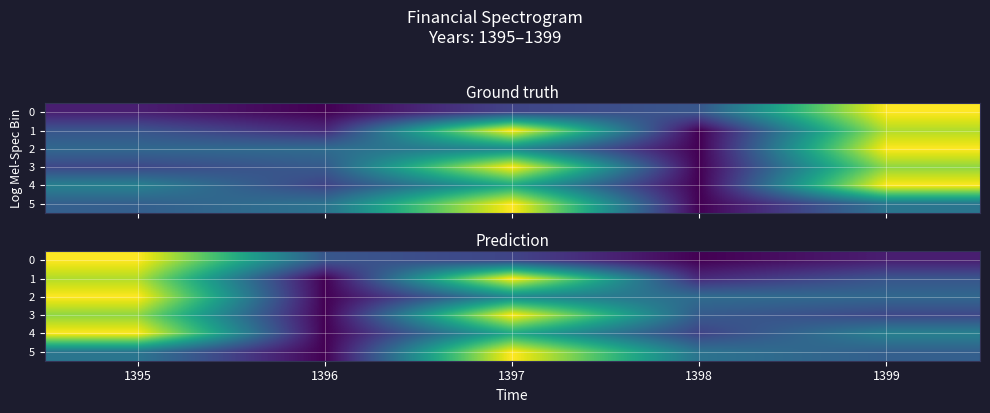

What is the sum of all 5 values?

2.1